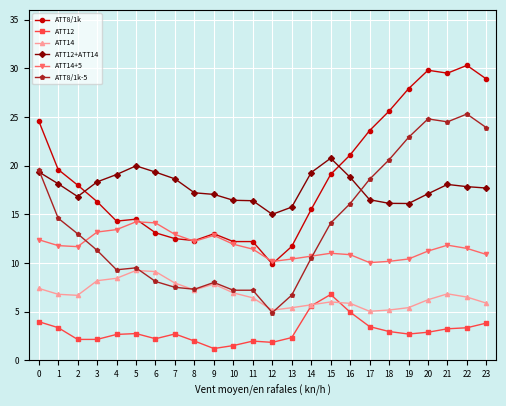

What is the difference between the second highest and minimum values in the ATT12 series?

4.4